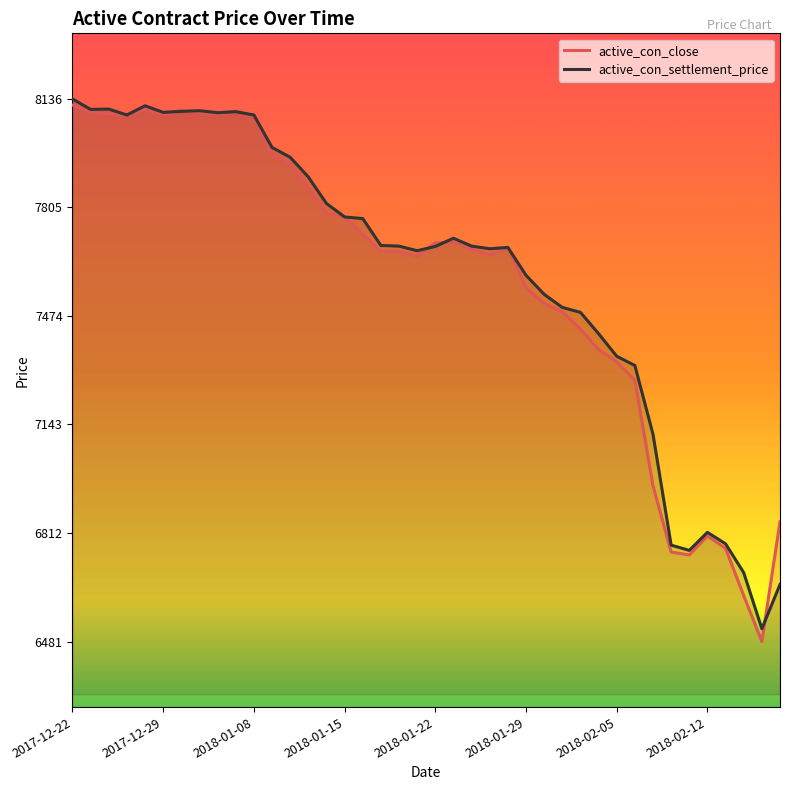

The value of active_con_settlement_price at 2018-01-22 is 7686. True or false?

True